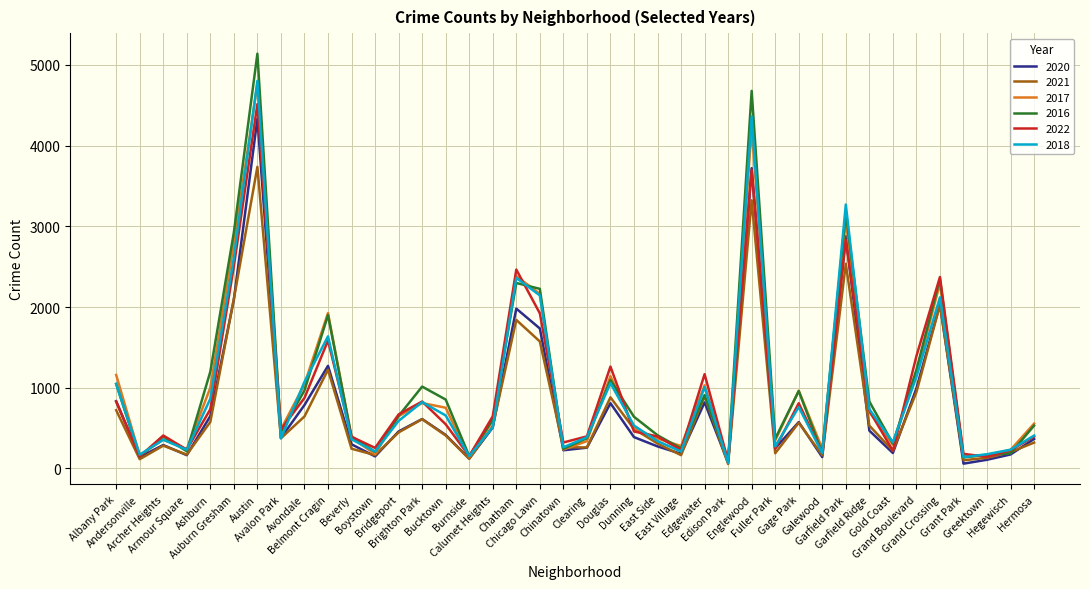

At which label is 2020 closest to 2196?

Auburn Gresham